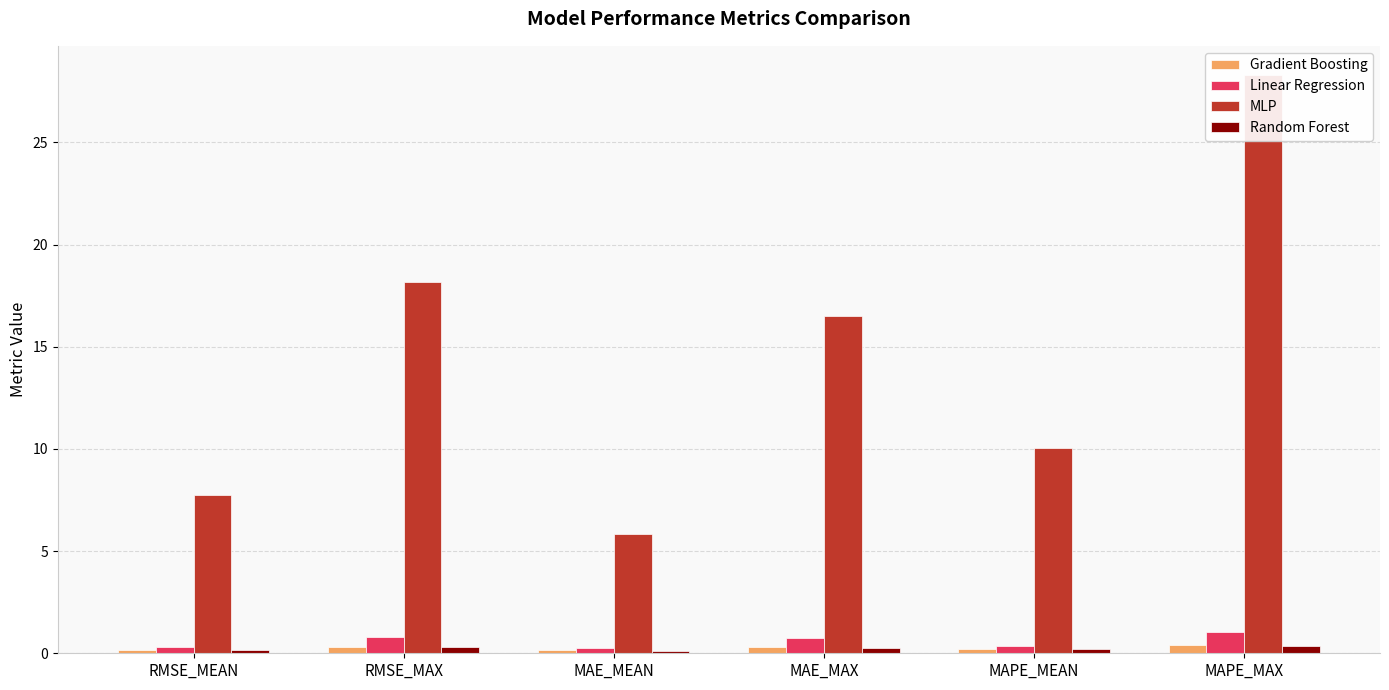

How many bars are there in each group?

4